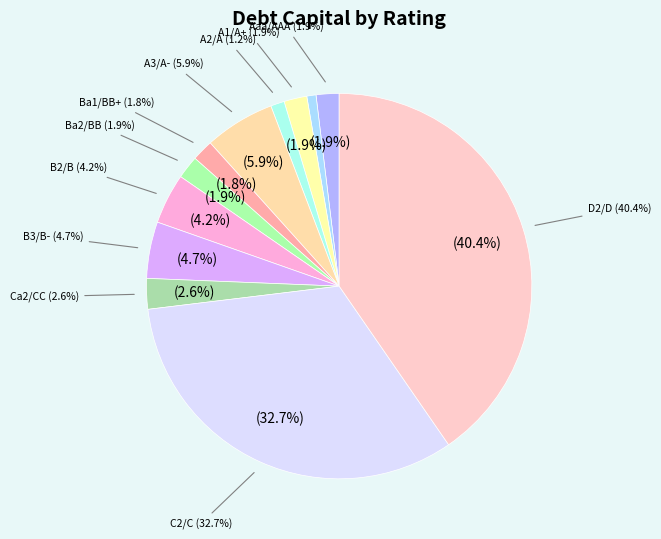

True or false: Ca2/CC accounts for 11% of the total.

False